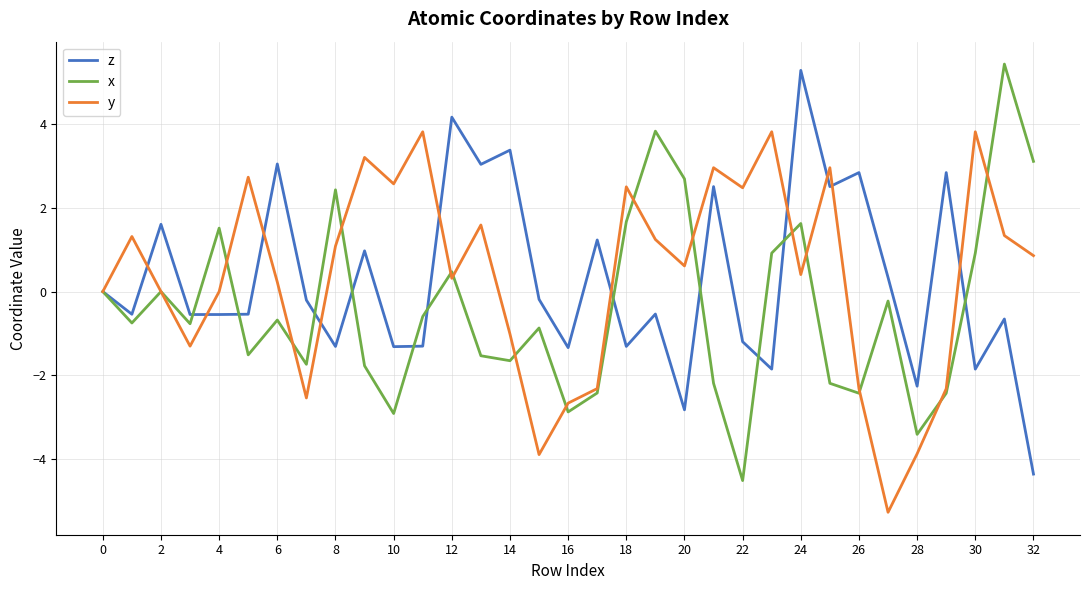

Rank the series by their maximum value, from highest to lowest.

x, z, y